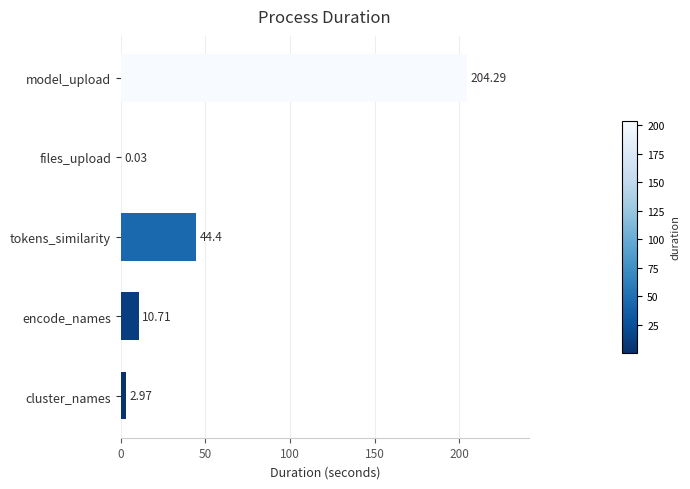

Are the bars horizontal?

Yes